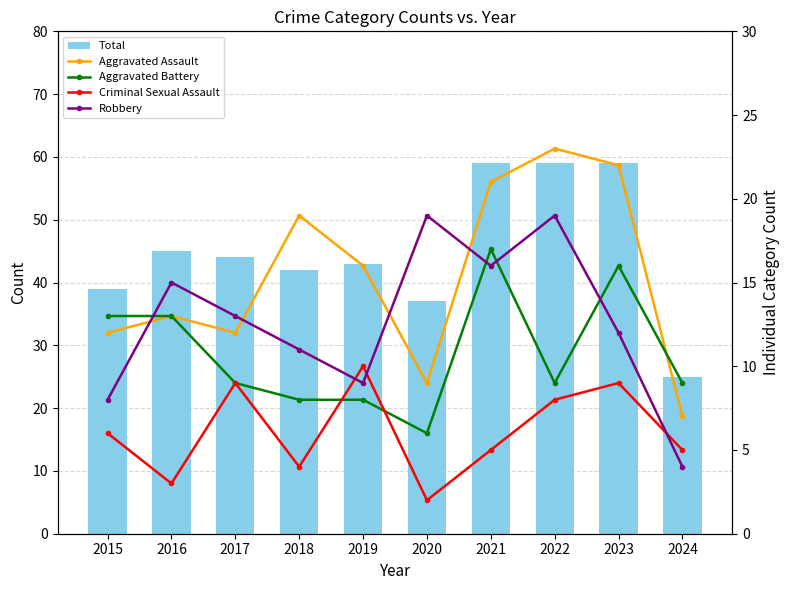

Which series has the largest total across all categories?

Total